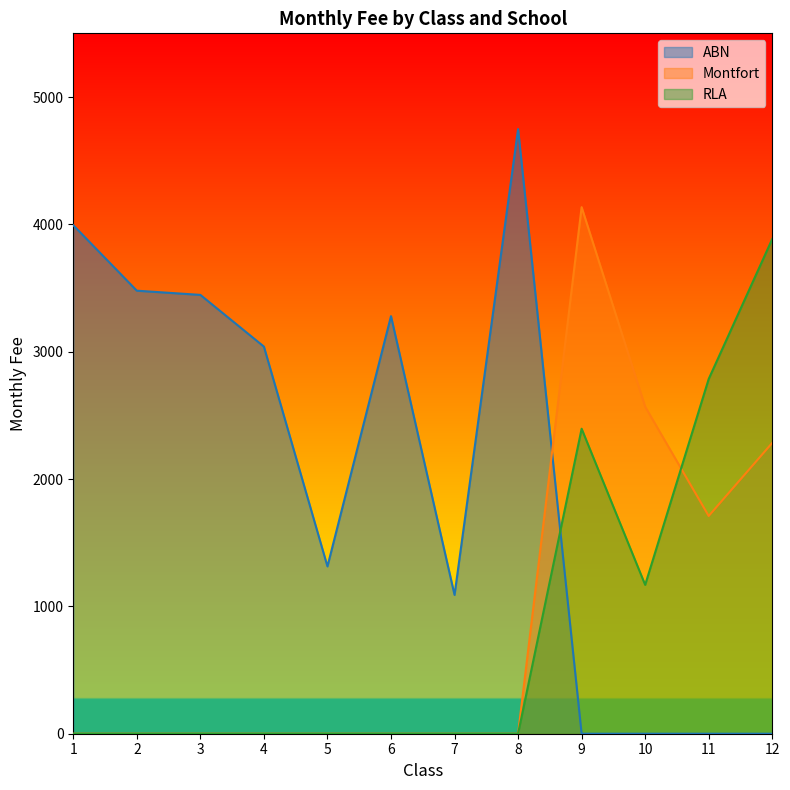

Between 1 and 11, which series saw the biggest shift?

ABN